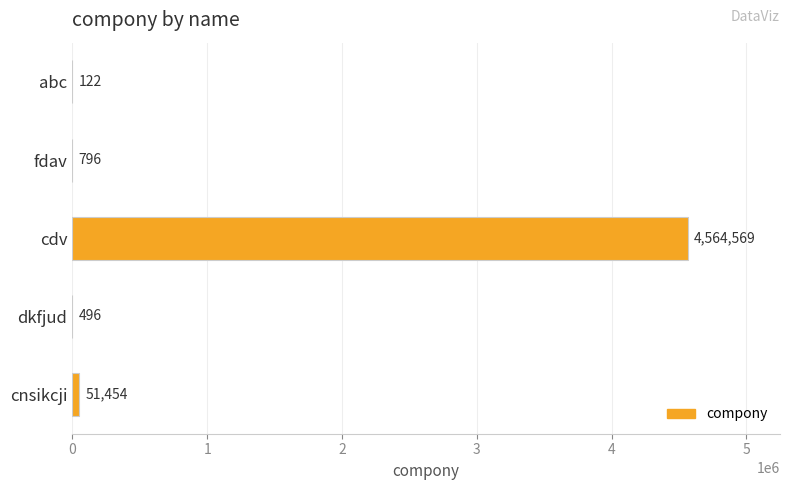

What is the average value?

923487